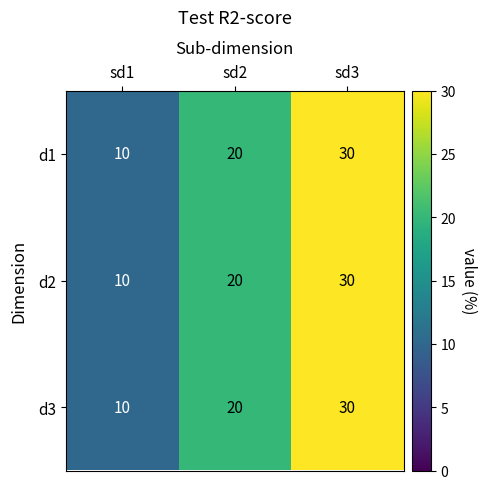

Rank the categories by d1 value from lowest to highest.

sd1, sd2, sd3